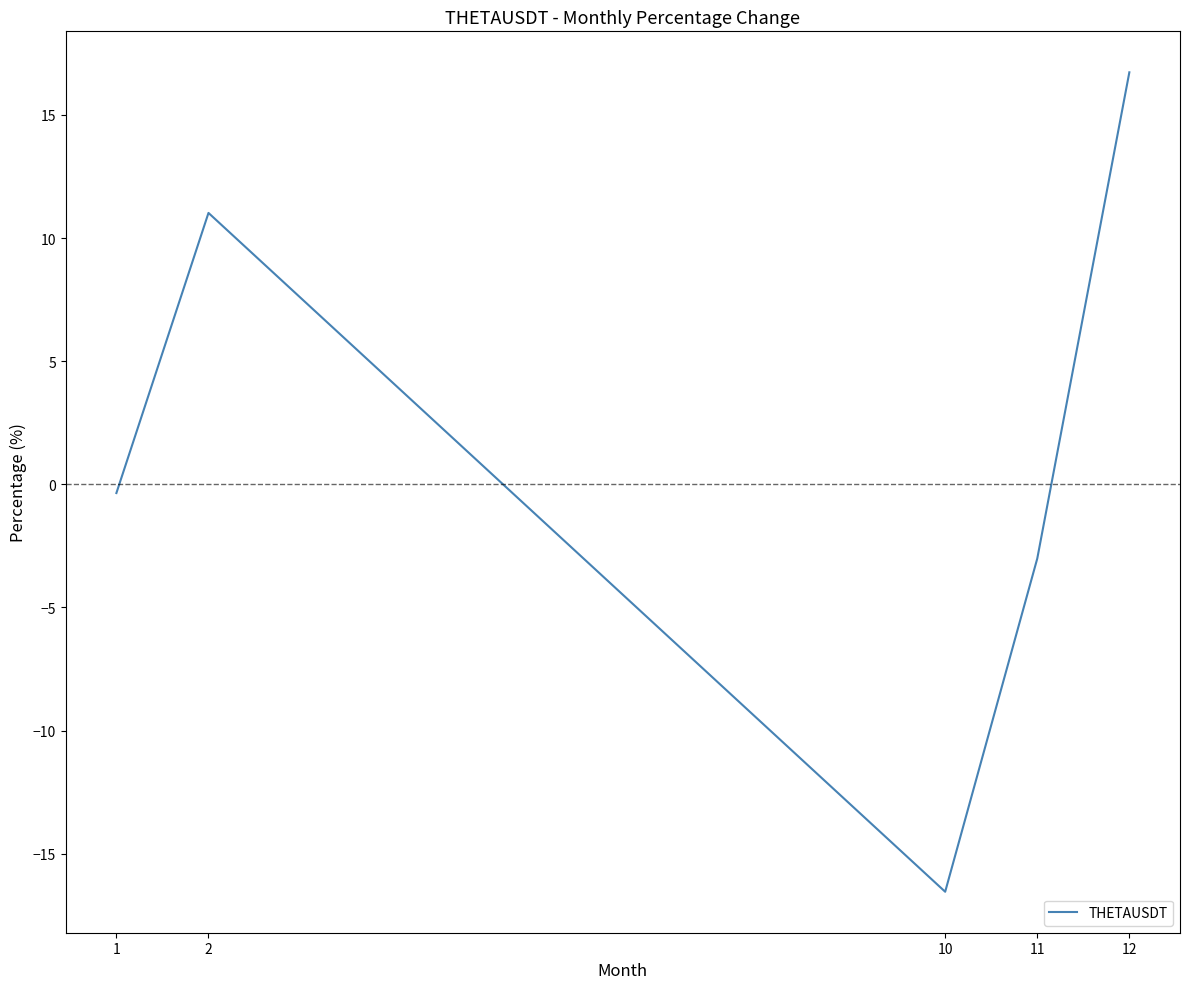

The chart shows a value of 16.7 at 12. True or false?

True